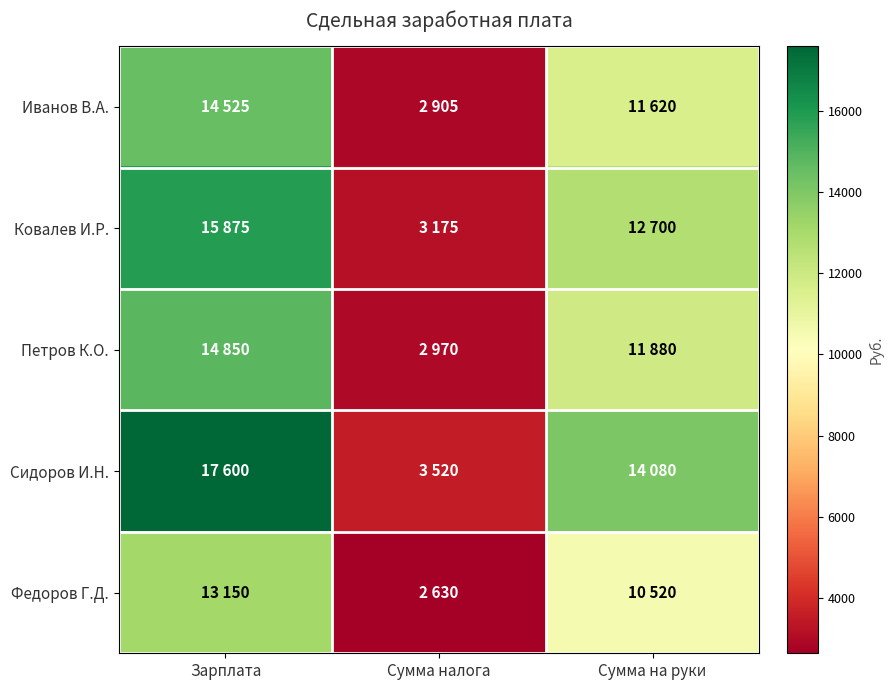

How many data points does each series have?

3